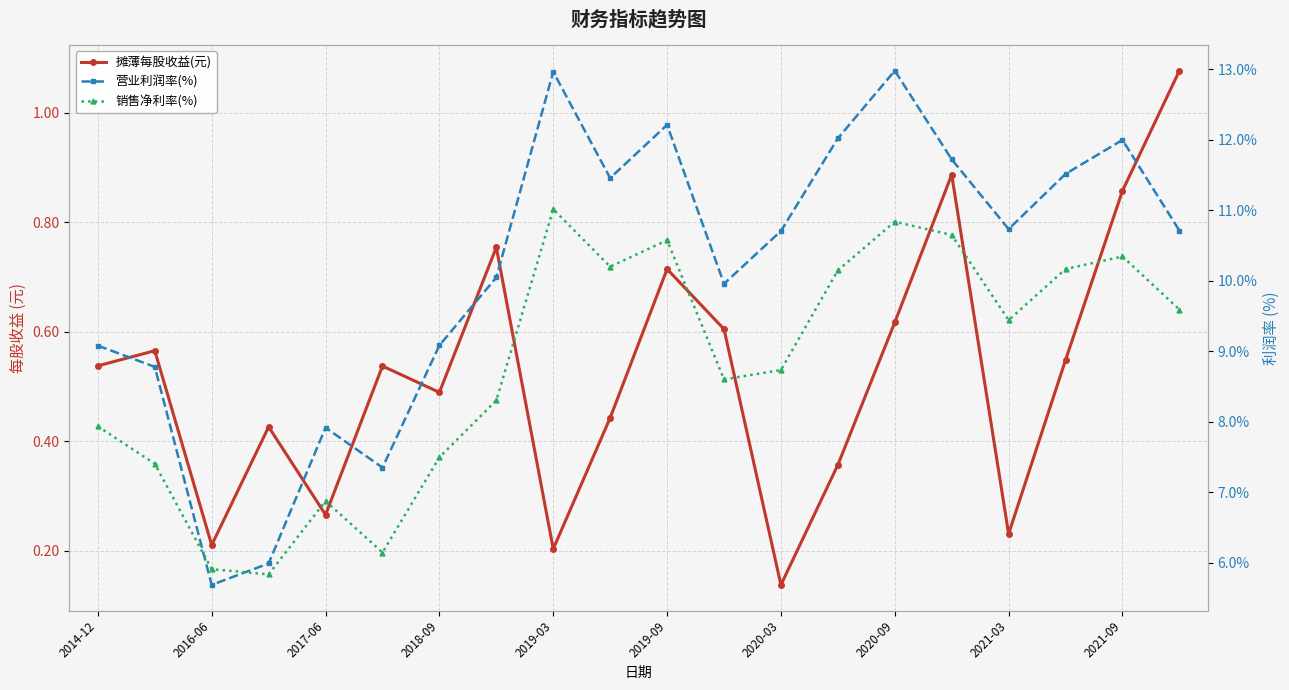

In 营业利润率(%), how many points are higher than both neighbors (excluding endpoints)?

5